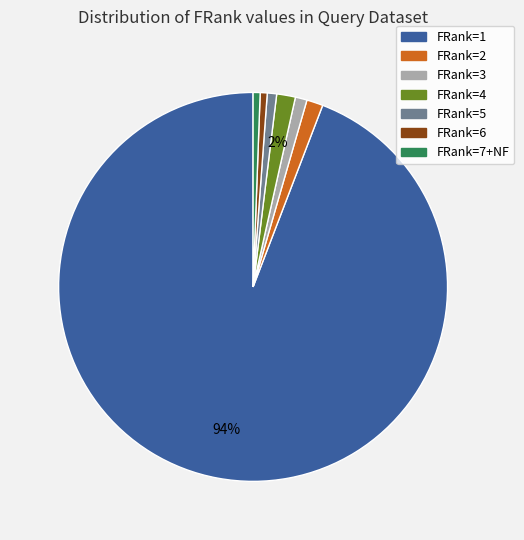

Which has a higher value, FRank=7+NF or FRank=1?

FRank=1